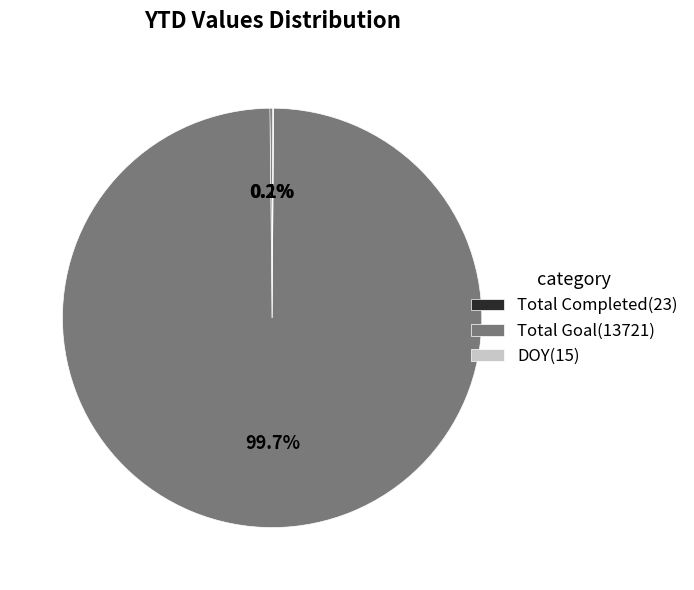

Is there a majority slice in this chart?

Yes